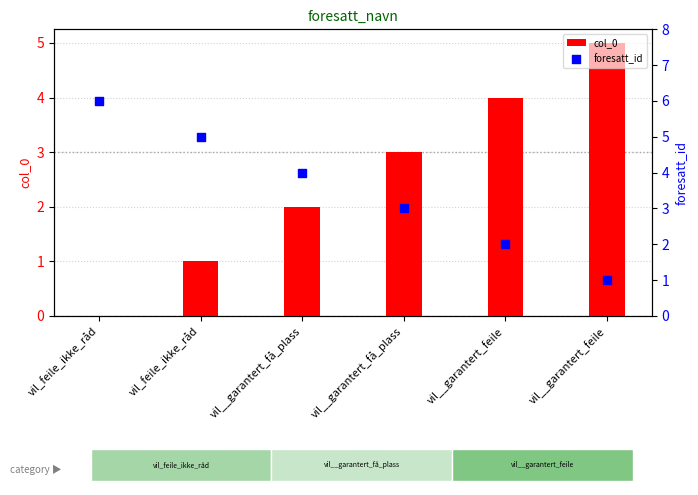

What are all the series names shown in the legend?

col_0, foresatt_id